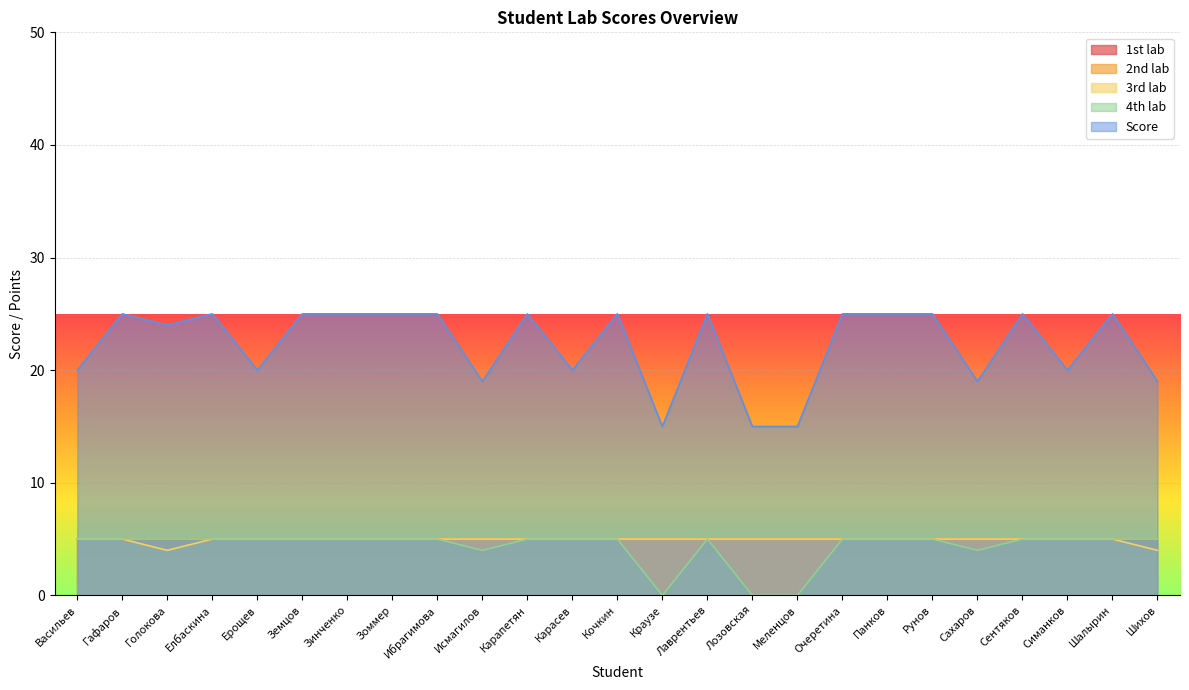

True or false: Score and 4th lab cross at least once.

False